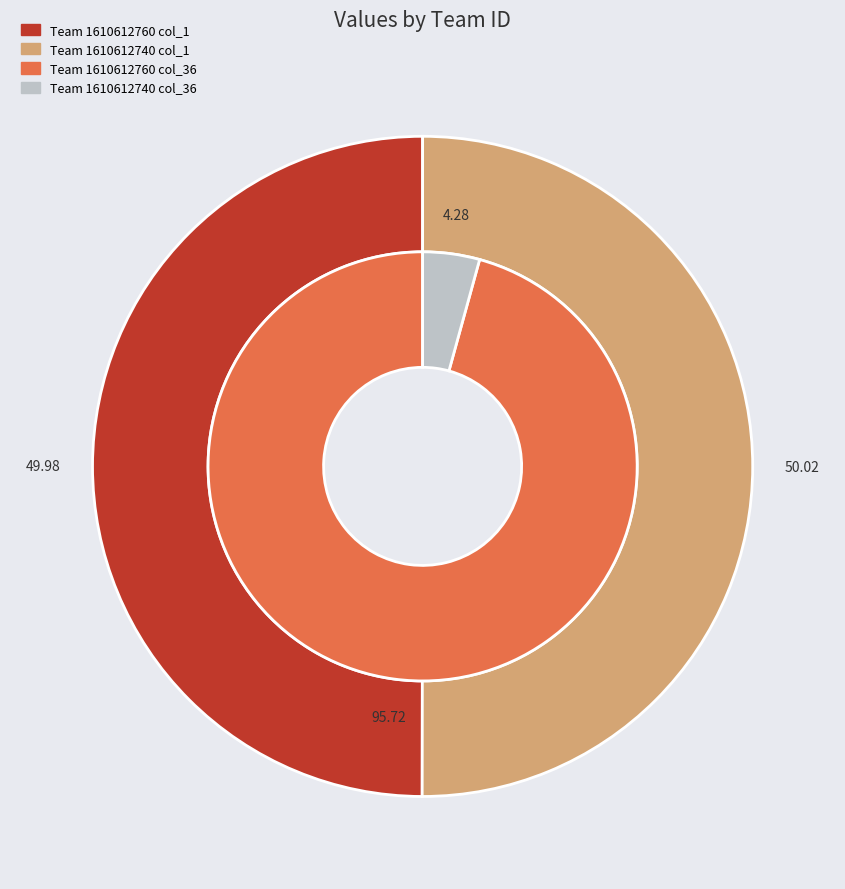

Rank the categories by value from highest to lowest.

1610612740, 1610612760